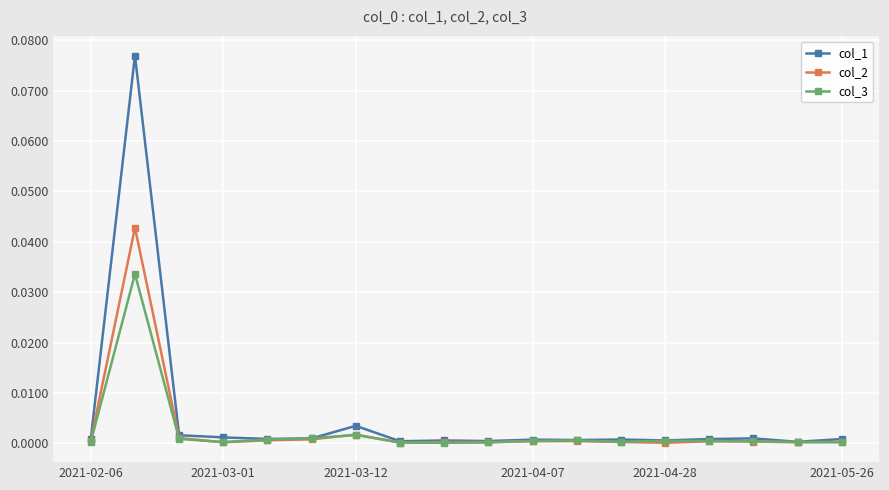

In col_1, how many points are lower than both neighbors (excluding endpoints)?

6